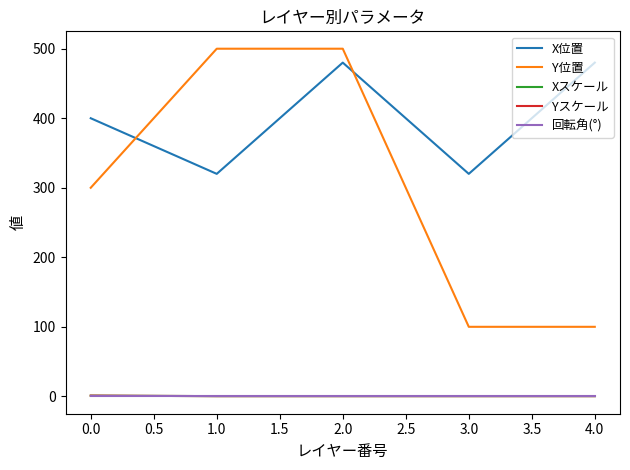

Does the chart display data point markers on the line(s)?

No